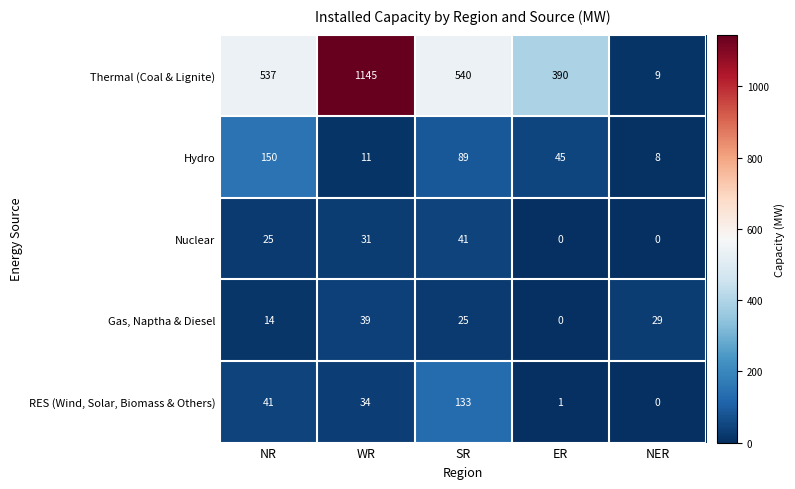

True or false: Hydro has a value of 51 at SR.

False